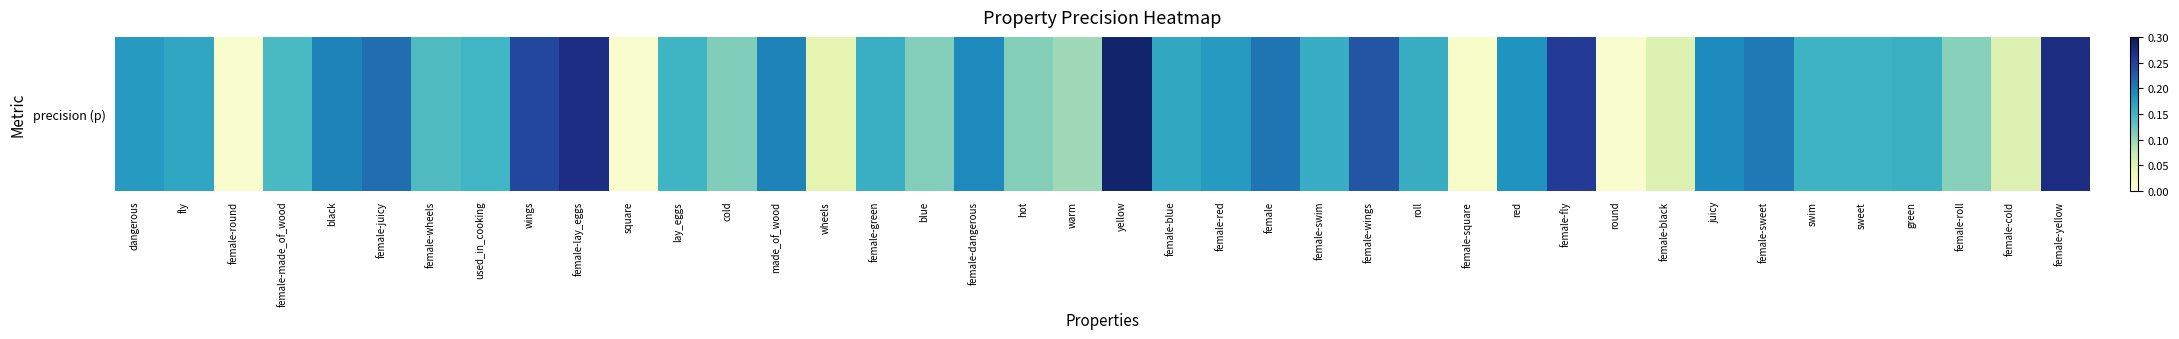

What is the difference between the values at female-roll and female-dangerous?

0.1